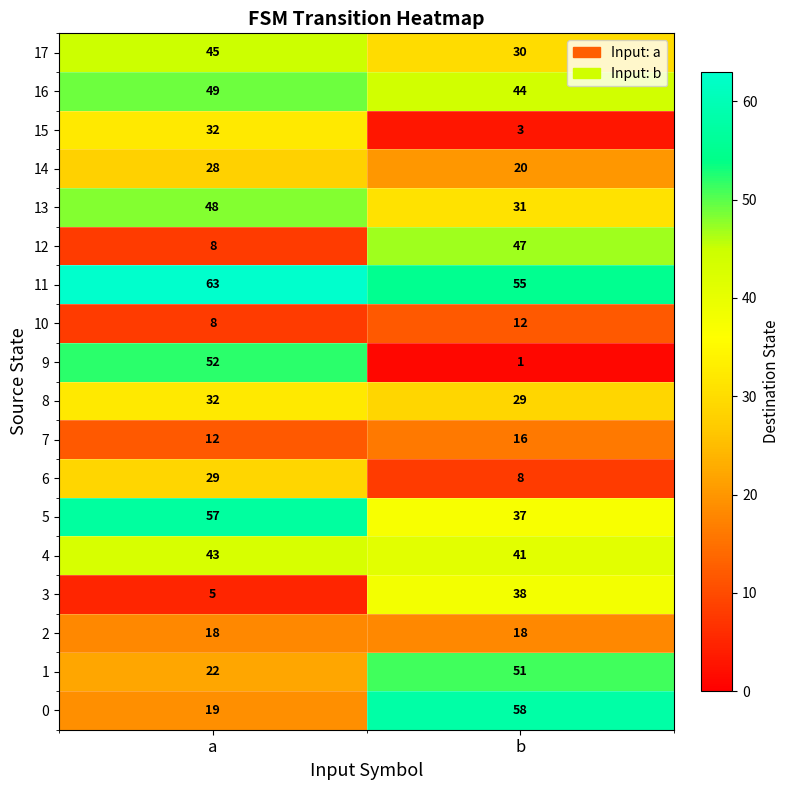

True or false: 17 has a value of 45 at a.

True